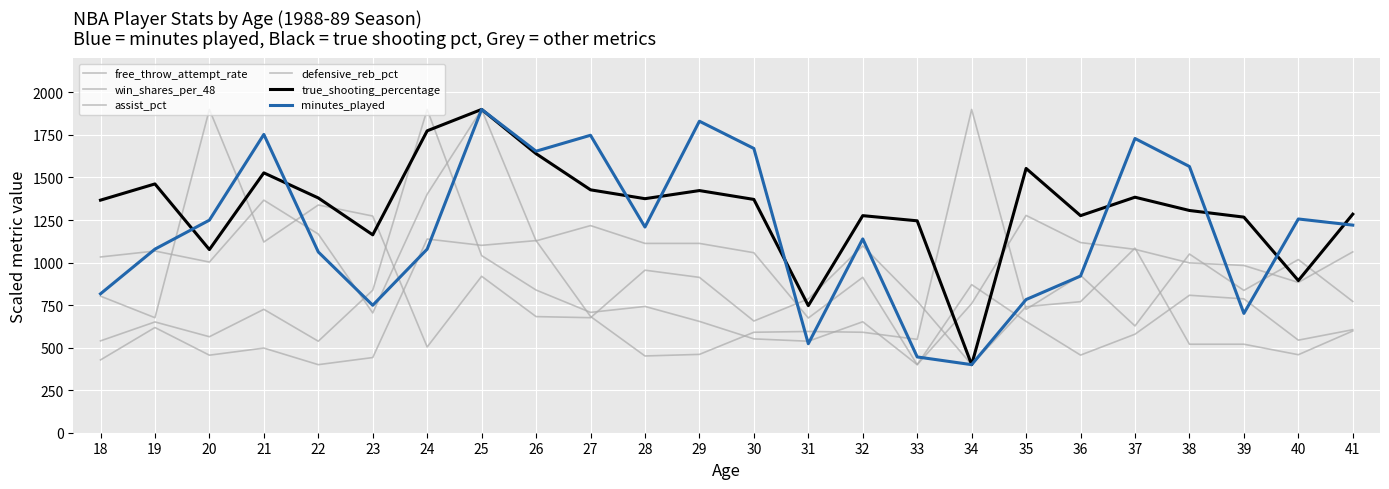

At how many categories does at least one series exceed 1687?

8